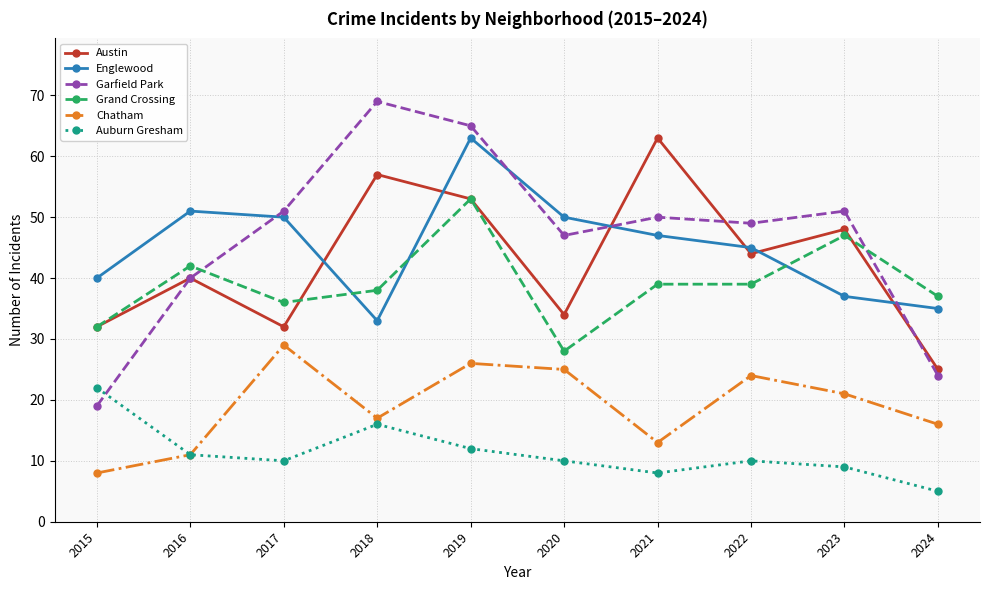

Reading left to right, transcribe all the data shown in this chart.

Austin: 32	40	32	57	53	34	63	44	48	25
Englewood: 40	51	50	33	63	50	47	45	37	35
Garfield Park: 19	40	51	69	65	47	50	49	51	24
Grand Crossing: 32	42	36	38	53	28	39	39	47	37
Chatham: 8	11	29	17	26	25	13	24	21	16
Auburn Gresham: 22	11	10	16	12	10	8	10	9	5